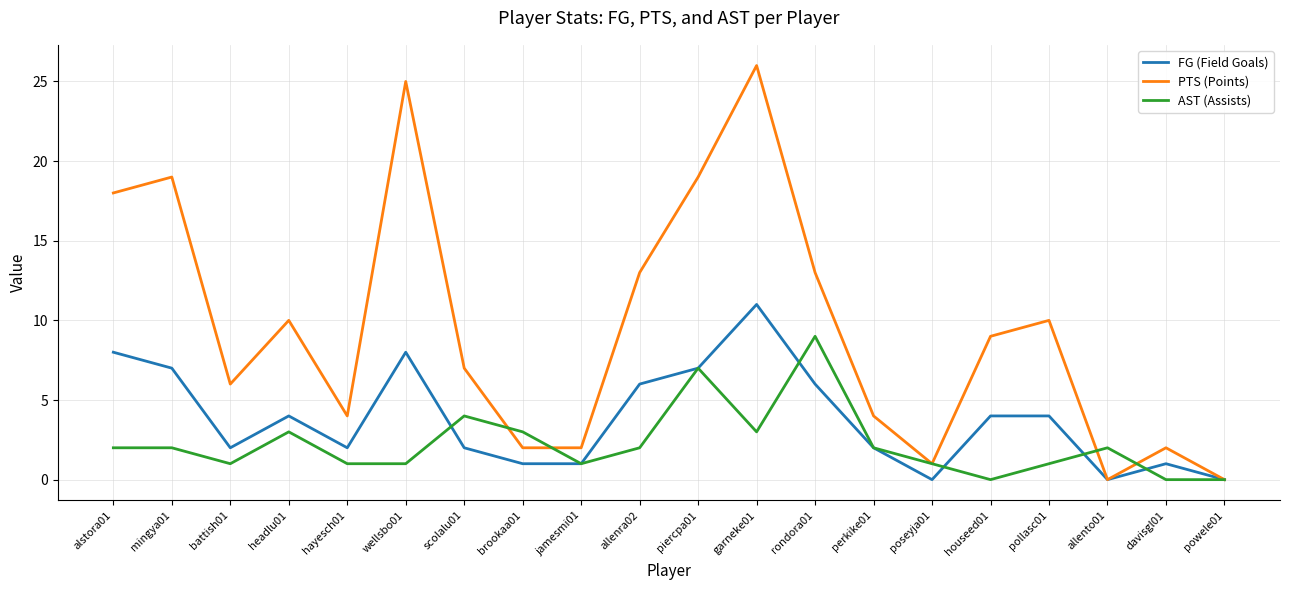

At which category is the sum across all series the highest?

garneke01